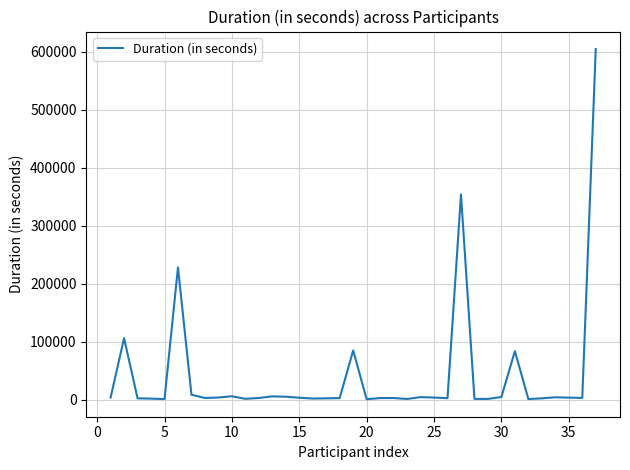

What is the difference between the maximum and minimum values?

603968